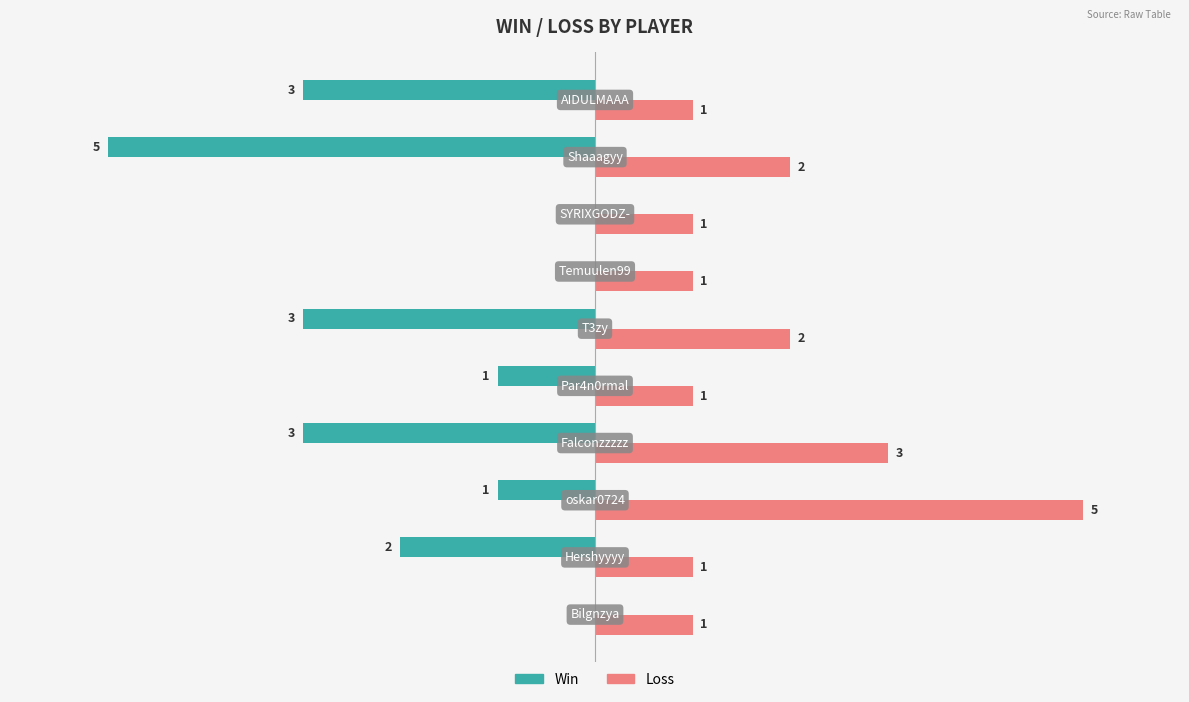

Which series has the largest total across all categories?

Loss